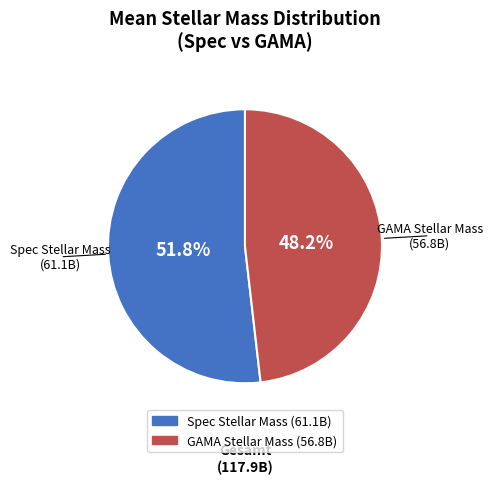

Is there a majority slice in this chart?

Yes